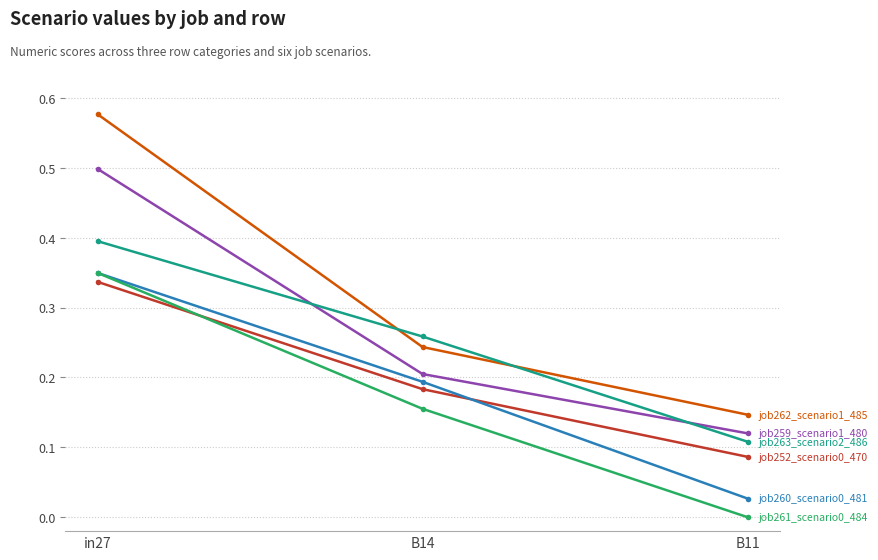

What position from the right is B14?

2